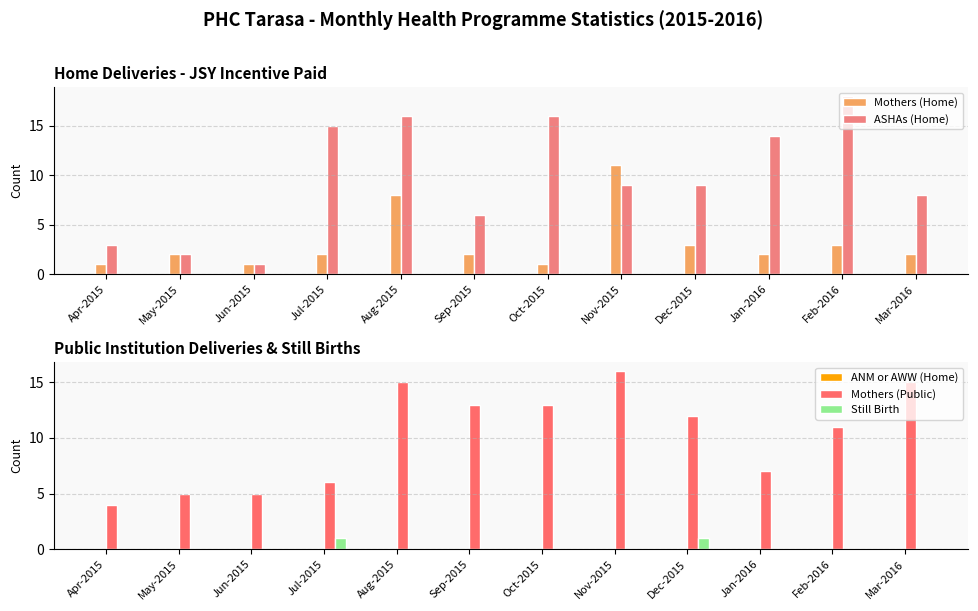

What is the label of the 11th bar from the right?

May-2015